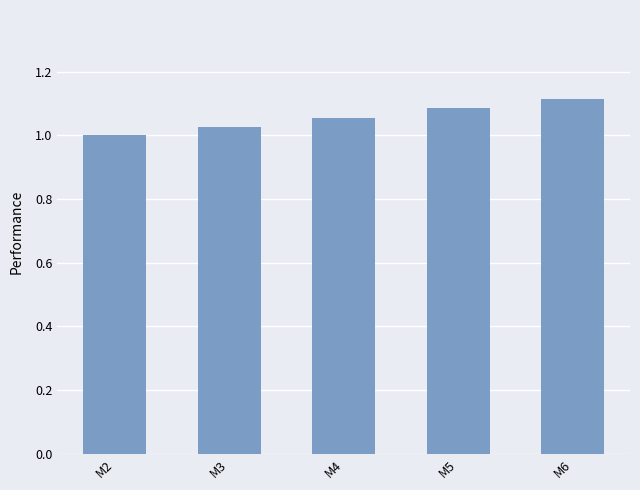

The chart shows a value of 1.5 at M2. True or false?

False